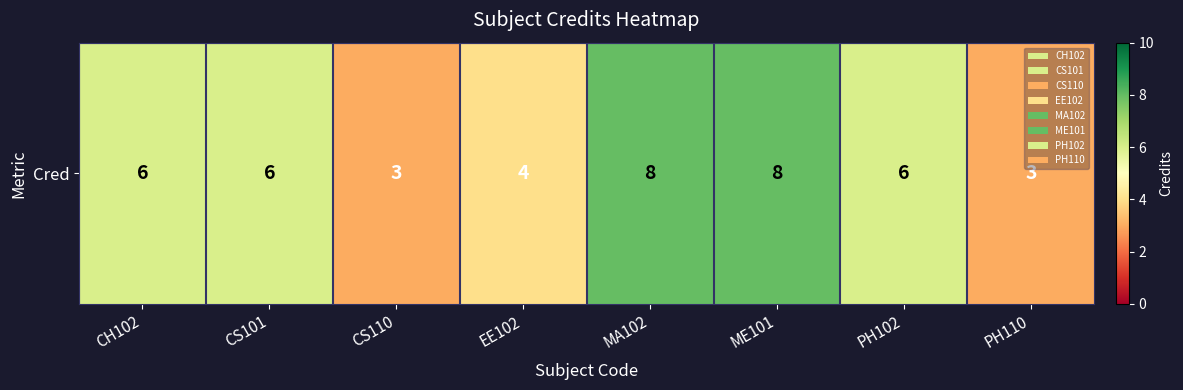

What is the sum of all values?

44